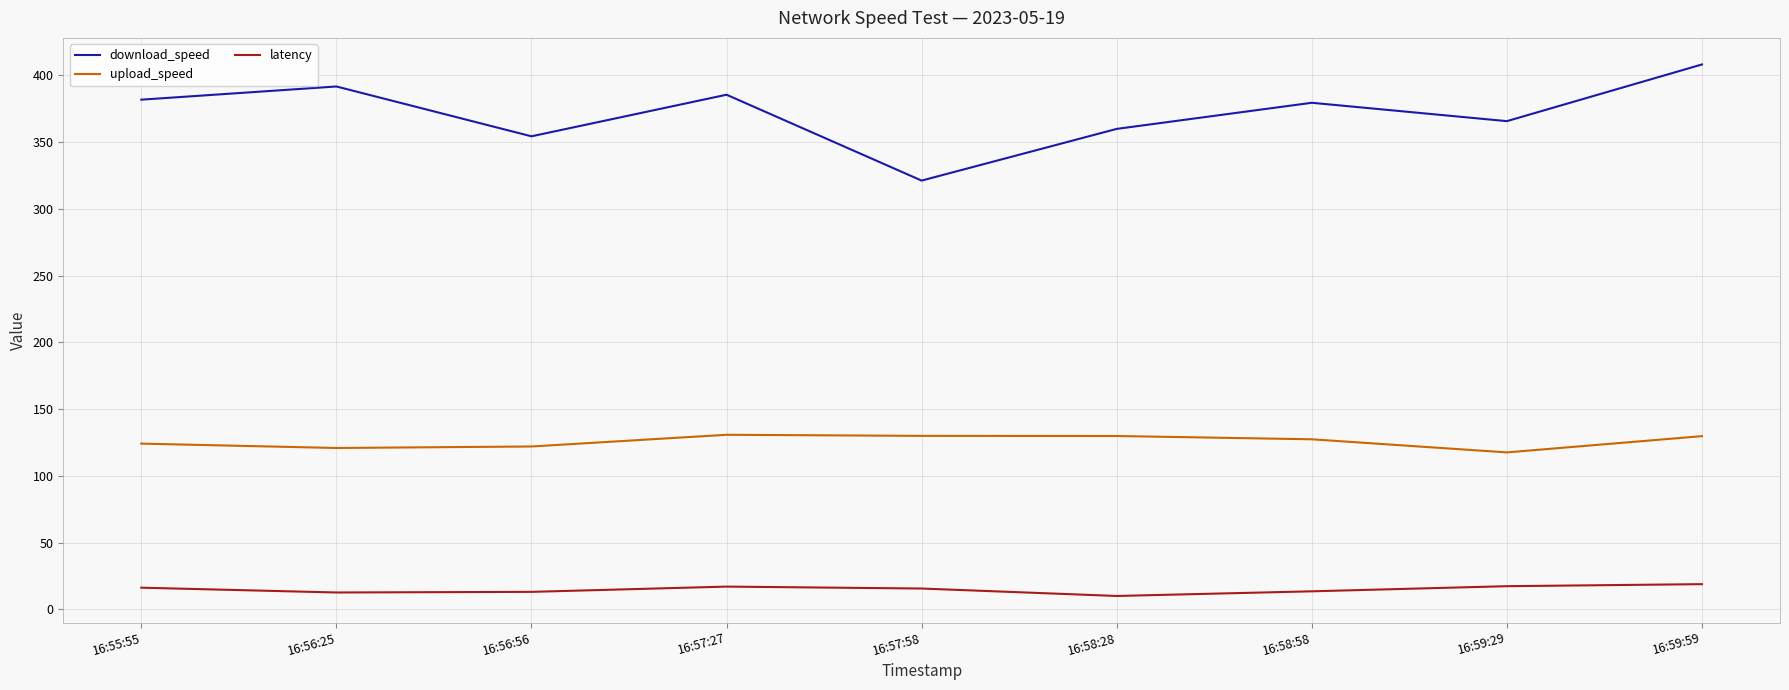

Which series changed the most between 16:58:28 and 16:59:59?

download_speed